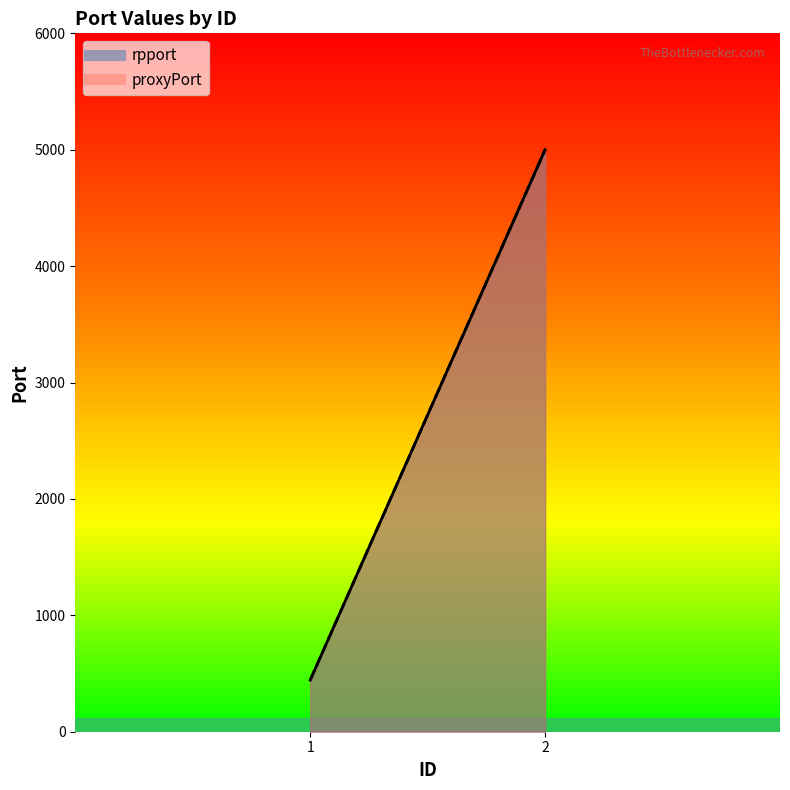

Which category has the lowest value across all series?

1